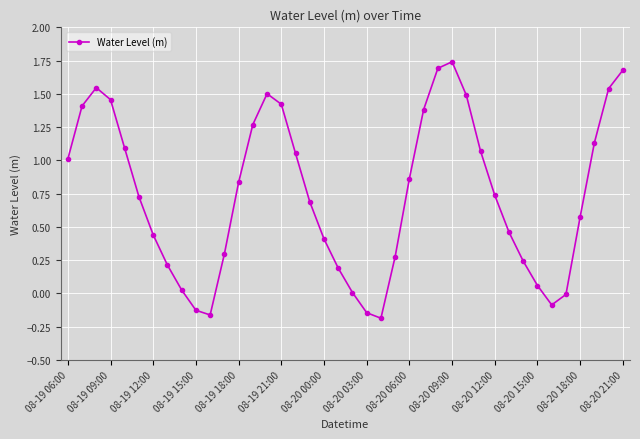

What is the difference between the maximum and minimum values?

1.9